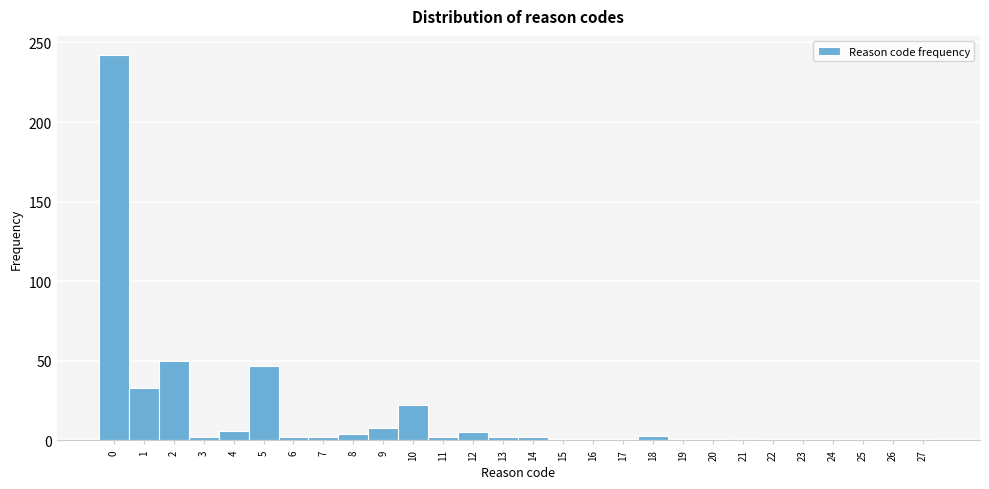

Reading left to right, list every bar in this chart as the range it spans on the x-axis followed by its height. The values are not printed on the chart, so give them approximately, as read against the axis.

-0.5 to 0.5: 240
0.5 to 1.5: 35
1.5 to 2.5: 50
2.5 to 3.5: under 5
3.5 to 4.5: 5
4.5 to 5.5: 45
5.5 to 6.5: under 5
6.5 to 7.5: under 5
7.5 to 8.5: under 5
8.5 to 9.5: 10
9.5 to 10.5: 20
10.5 to 11.5: under 5
11.5 to 12.5: 5
12.5 to 13.5: under 5
13.5 to 14.5: under 5
14.5 to 15.5: under 5
15.5 to 16.5: under 5
16.5 to 17.5: under 5
17.5 to 18.5: under 5
18.5 to 19.5: under 5
19.5 to 20.5: under 5
20.5 to 21.5: 0
21.5 to 22.5: under 5
22.5 to 23.5: under 5
23.5 to 24.5: under 5
24.5 to 25.5: under 5
25.5 to 26.5: under 5
26.5 to 27.5: under 5